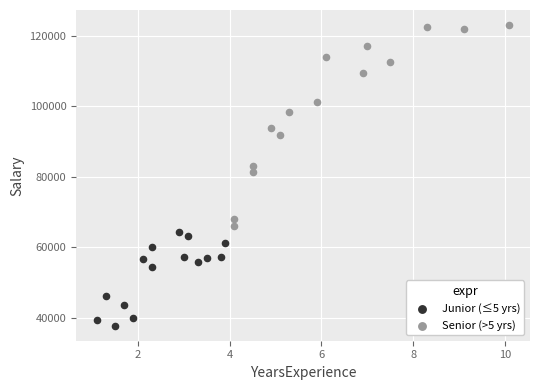

Which series has the widest spread of Y values?

Senior (>5 yrs)